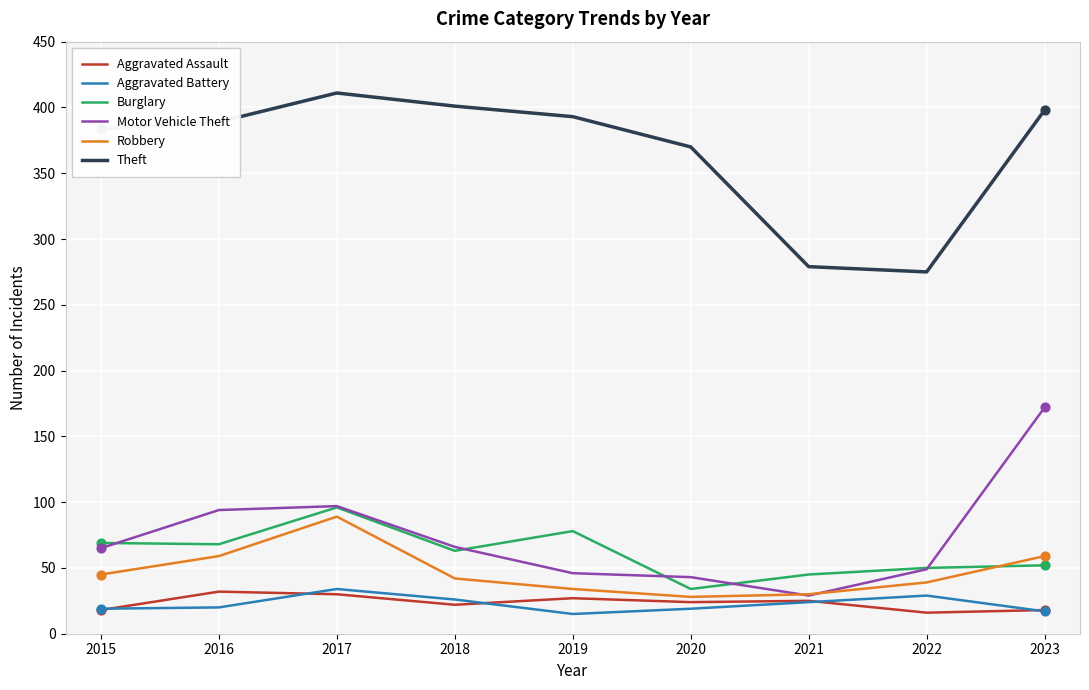

What is the spread (max minus min) of values at 2017?

381